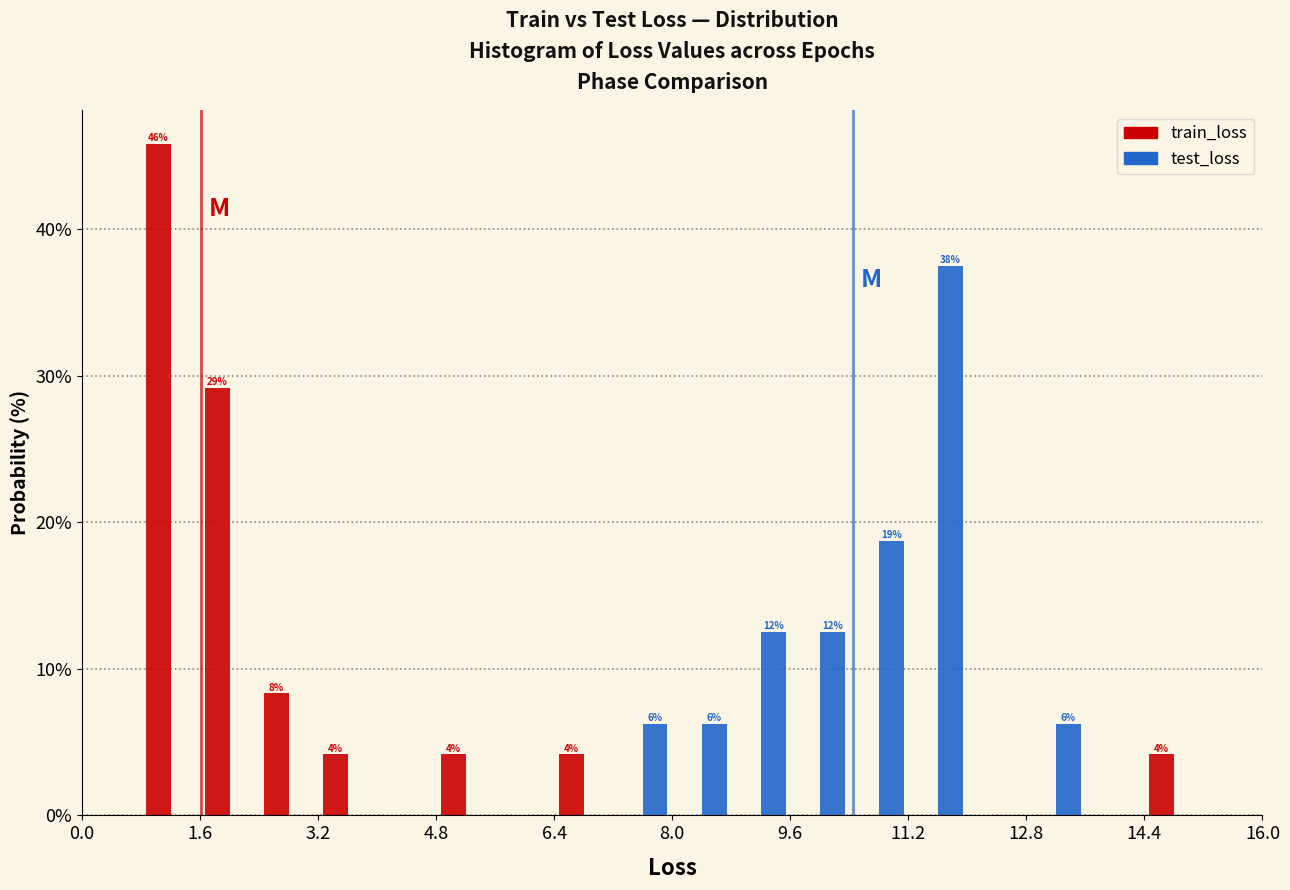

In the train_loss series, which range on the x-axis has the tallest bar?

0.8 to 1.6